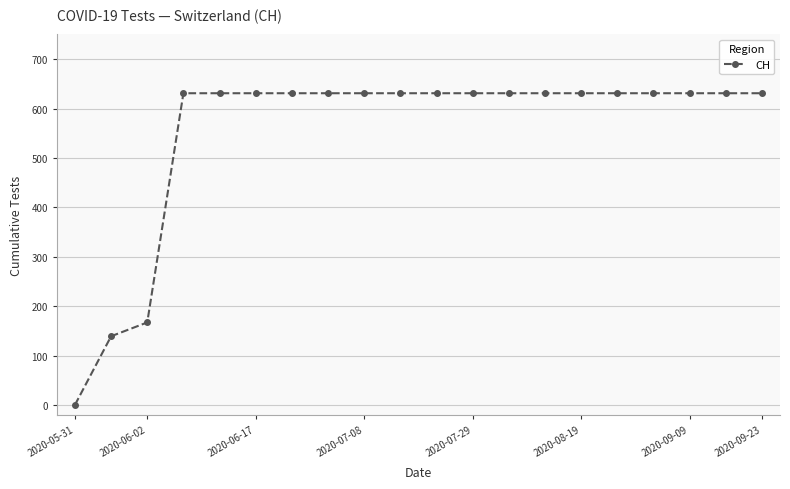

What is the difference between the maximum and minimum values?

631